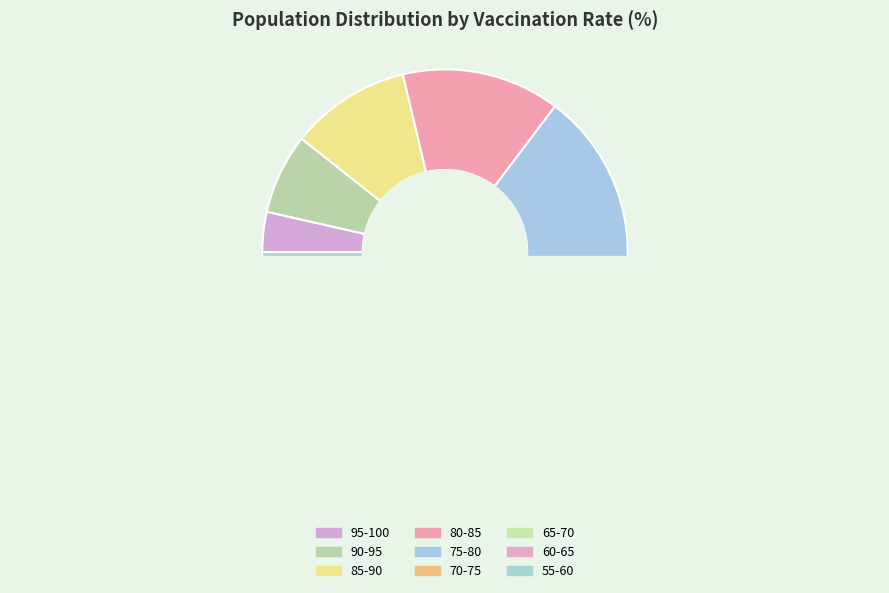

True or false: 95-100 accounts for 4% of the total.

True